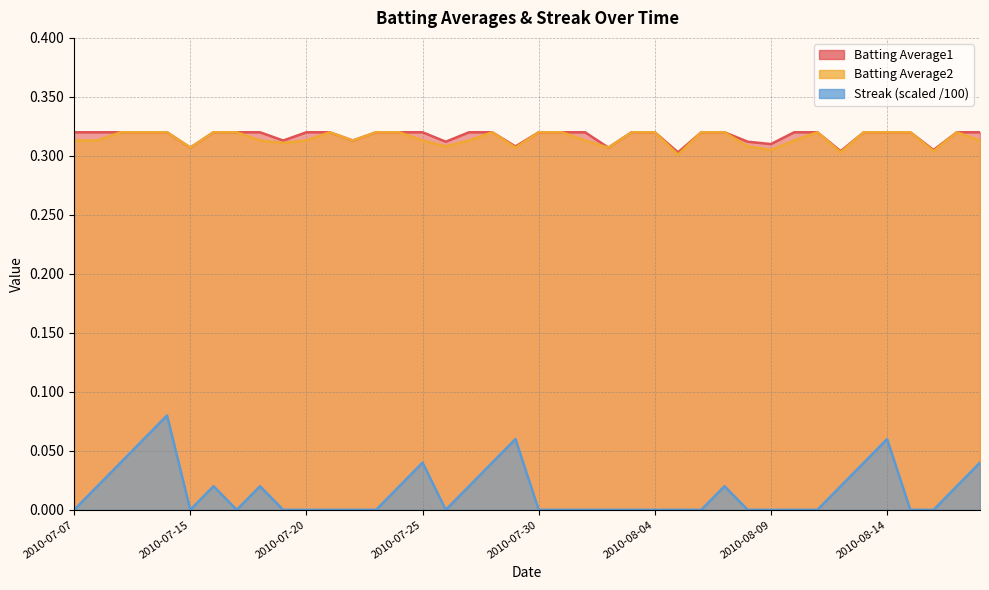

What is the total value across all series at 2010-08-13?

0.7